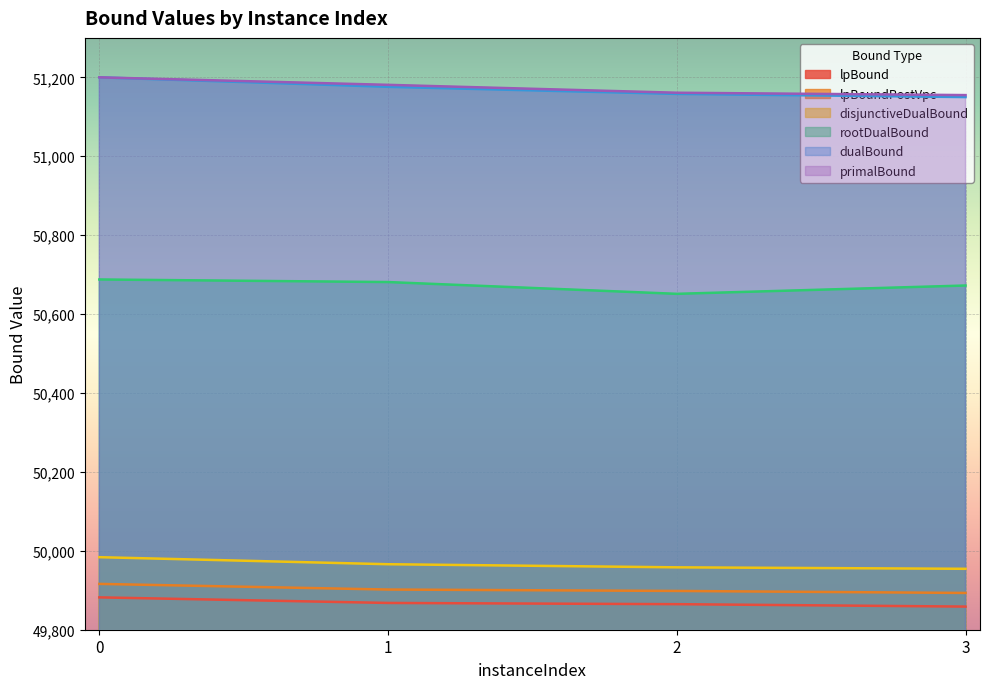

Reading left to right, extract all data points from this chart.

lpBound: 49882.0	49867.9	49864.8	49858.6
disjunctiveDualBound: 49983.8	49966.0	49958.1	49954.4
lpBoundPostVpc: 49916.1	49901.8	49898.3	49893.2
rootDualBound: 50687.7	50681.1	50651.3	50672.4
dualBound: 51200.0	51176.0	51158.0	51150.0
primalBound: 51200.0	51181.0	51161.0	51155.0